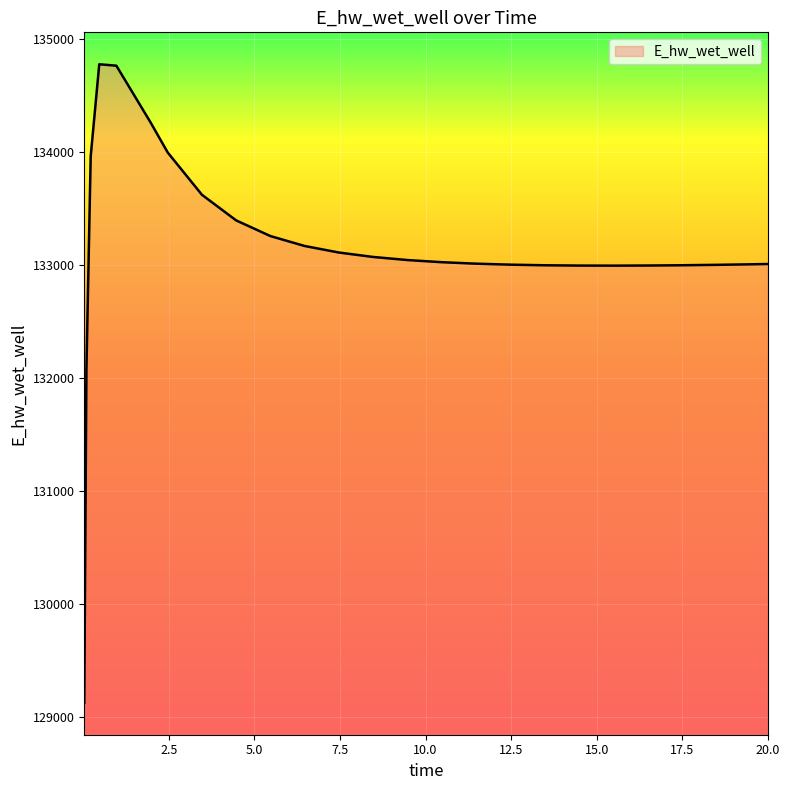

What is the maximum value shown in the chart?

134774.3